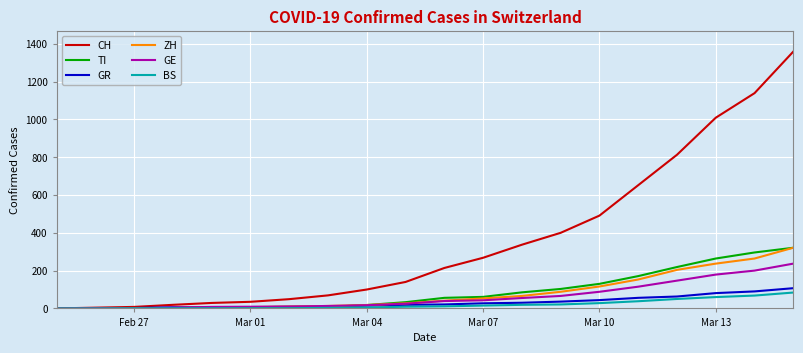

Which series has the widest spread of values?

CH